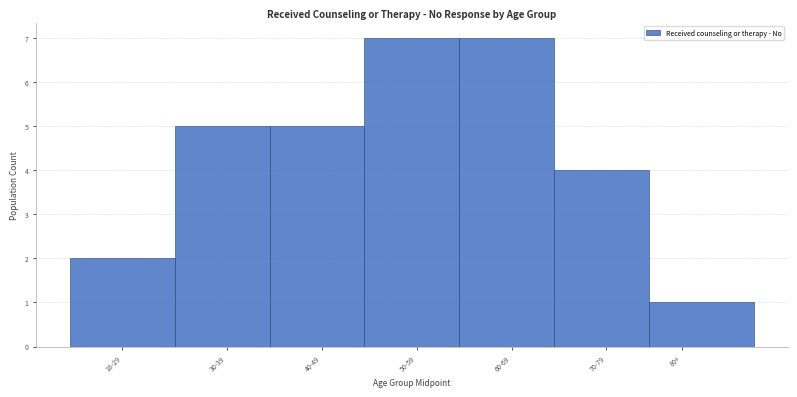

Reading right to left, extract all data points from this chart.

80+=1	70-79=4	60-69=7	50-59=7	40-49=5	30-39=5	18-29=2